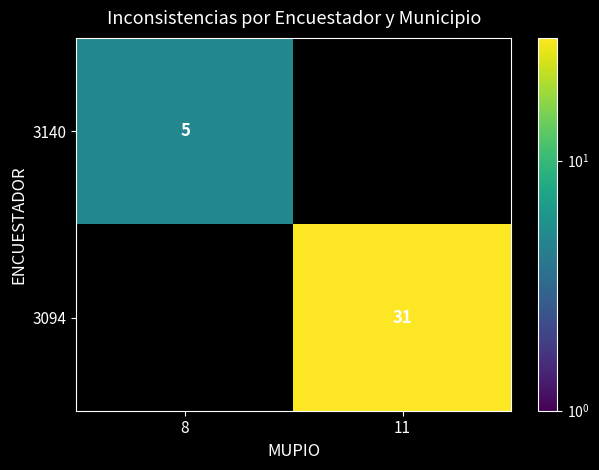

True or false: 3094 has a value of 31 at 11.

True